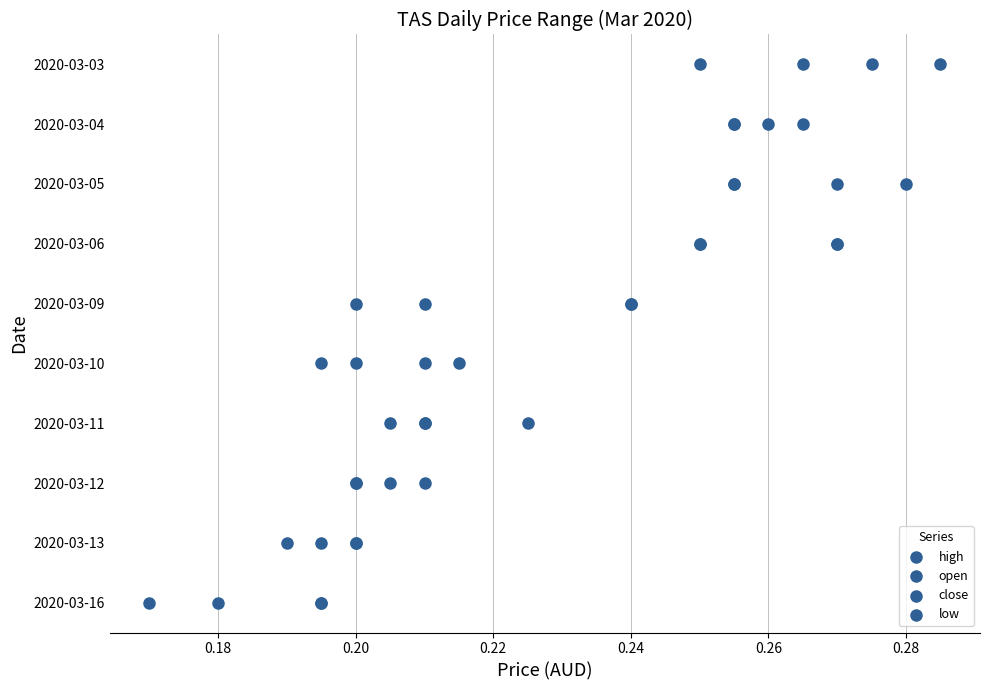

What are all the series names shown in the legend?

high, open, close, low